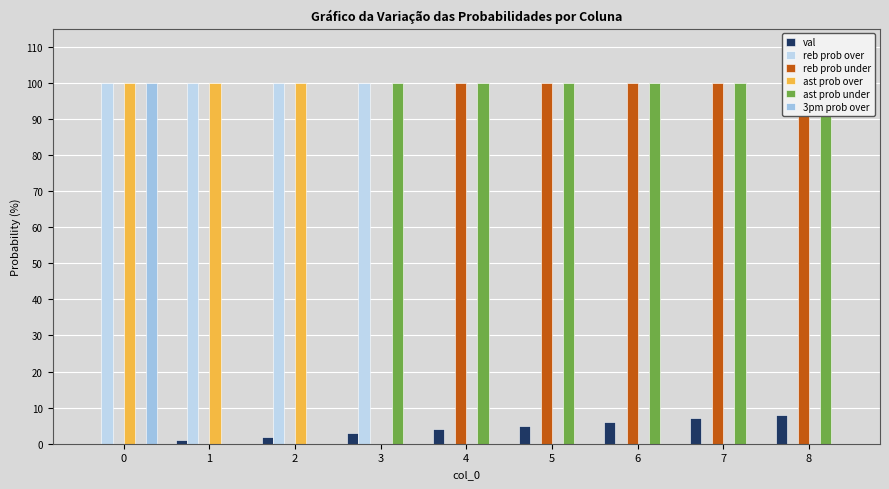

What is the spread (max minus min) of values at 8?

100